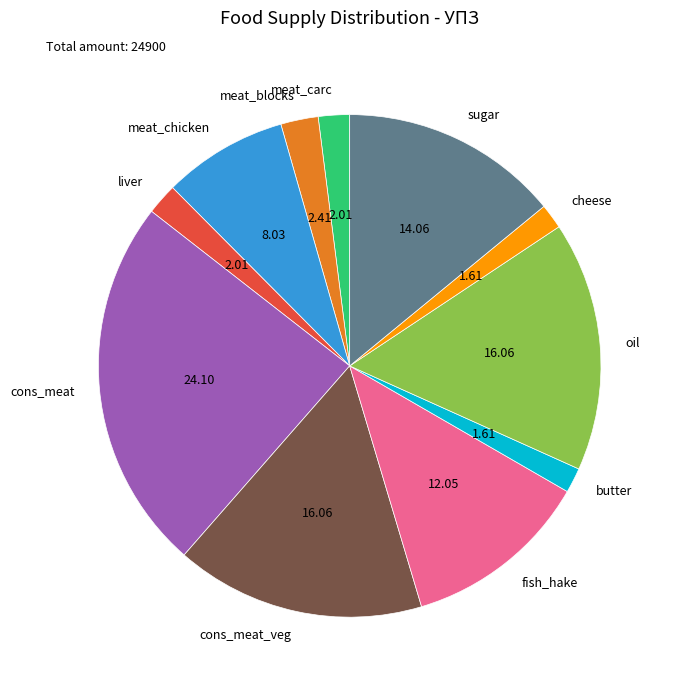

Between liver and sugar, which is larger?

sugar